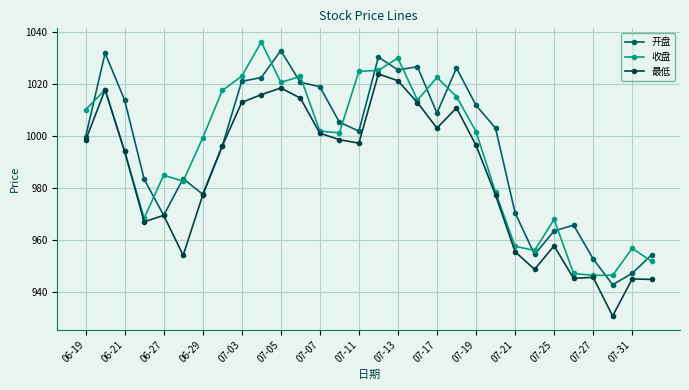

What is the highest value of the 收盘 series?

1036.3